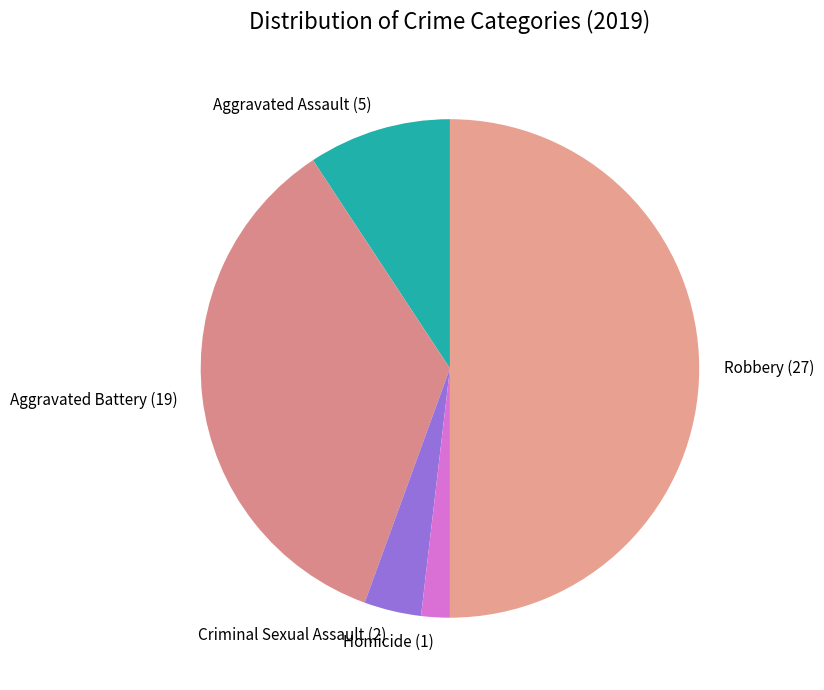

Do Aggravated Battery and Aggravated Assault together represent more than half of the pie?

No